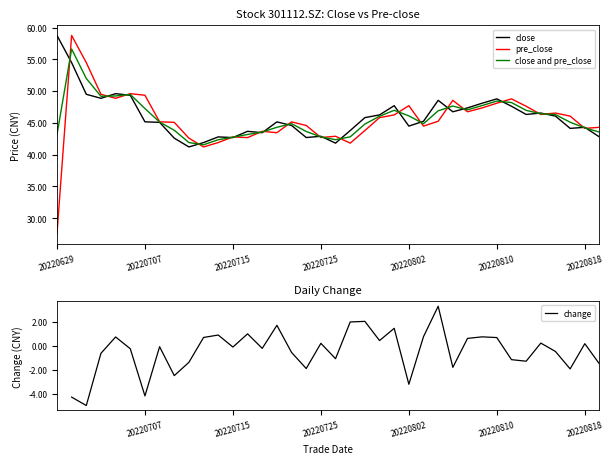

What is the highest value of the pre_close series?

58.8